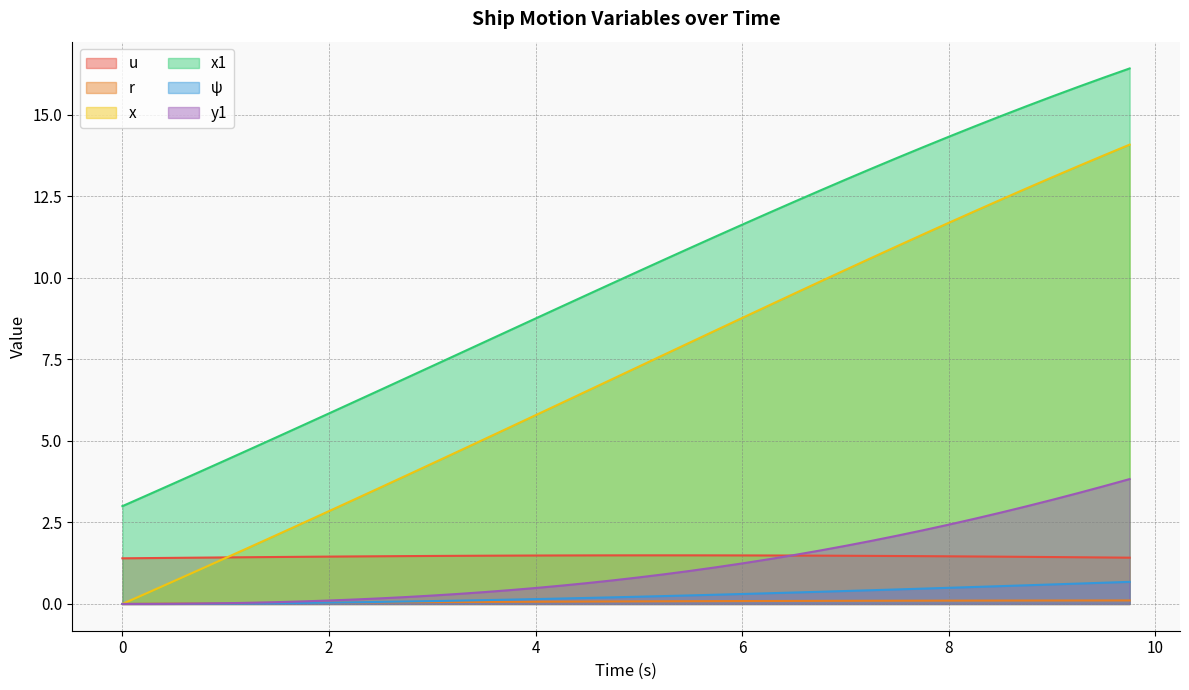

True or false: u has a value of 1.5 at 2.

True